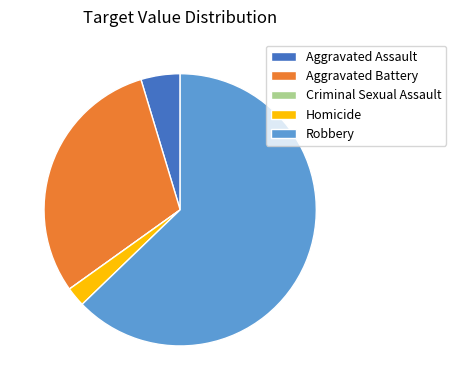

Is the sum of Homicide and Aggravated Battery greater than half?

No